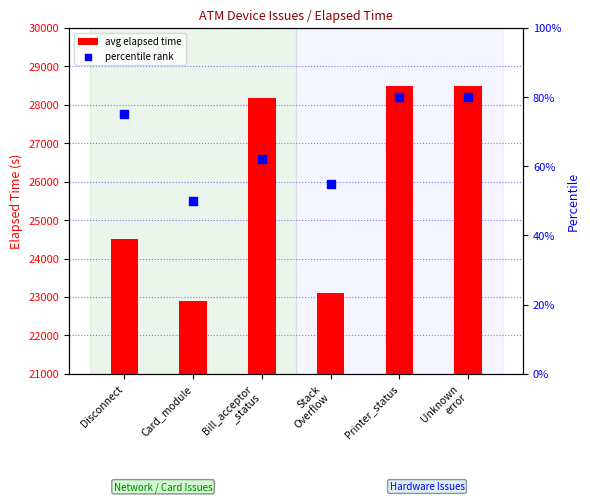

Is the value of percentile rank at Disconnect greater than the value of avg elapsed time at Bill_acceptor
_status?

No